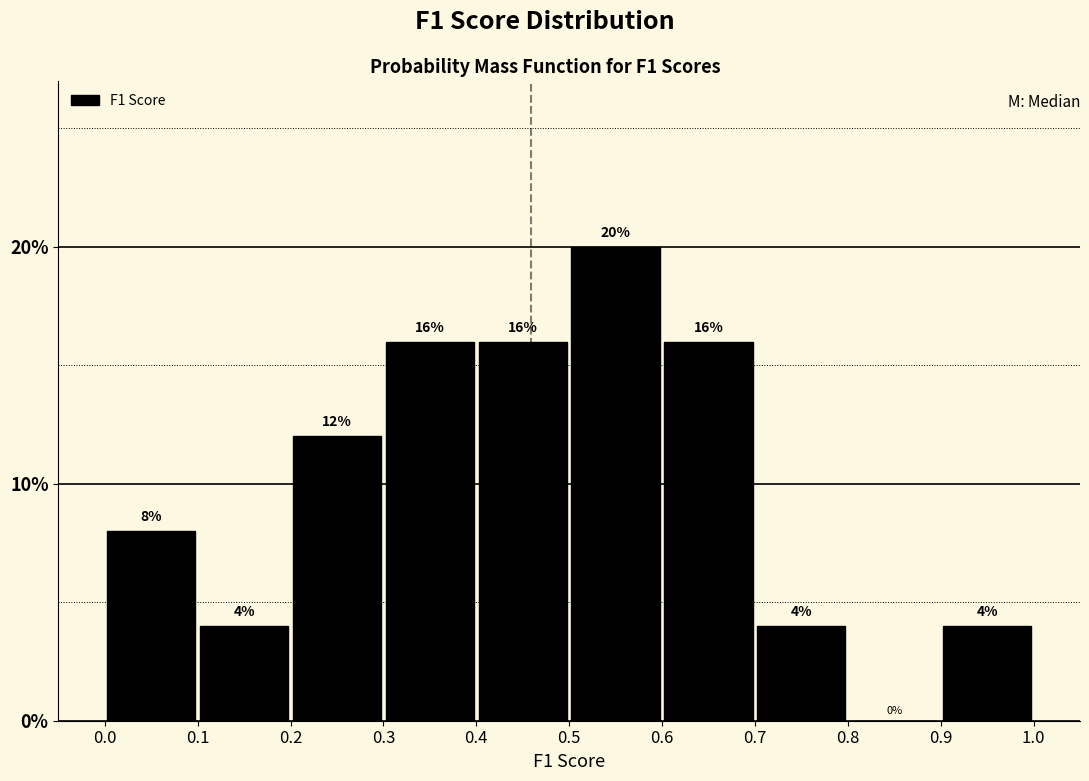

Reading left to right, list every bar in this chart as the range it spans on the x-axis followed by its height.

0.0 to 0.1: 8
0.1 to 0.2: 4
0.2 to 0.3: 12
0.3 to 0.4: 16
0.4 to 0.5: 16
0.5 to 0.6: 20
0.6 to 0.7: 16
0.7 to 0.8: 4
0.8 to 0.9: 0
0.9 to 1.0: 4